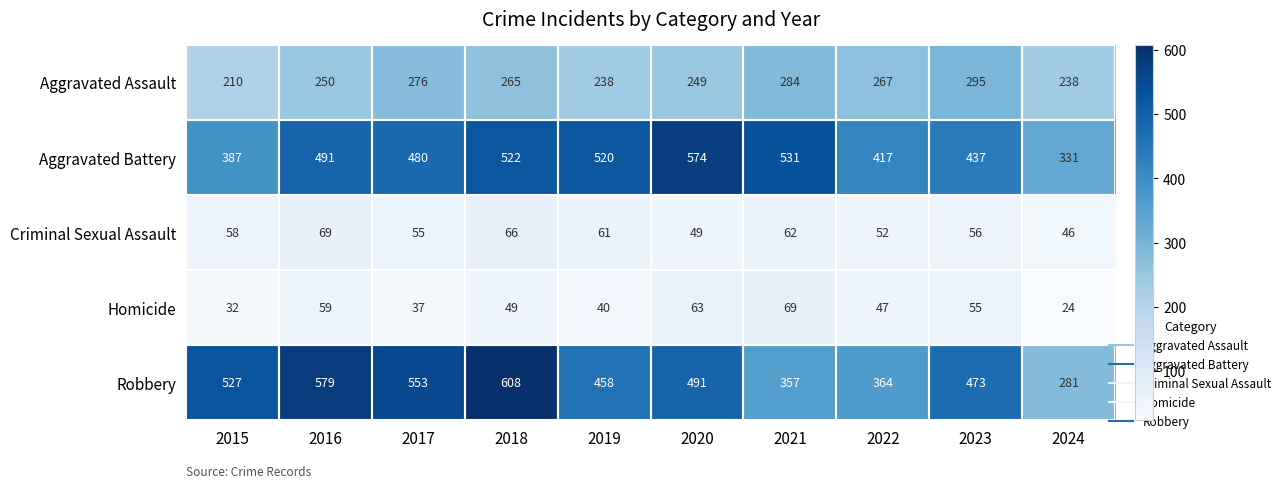

What is the total value across all series at 2024?

920